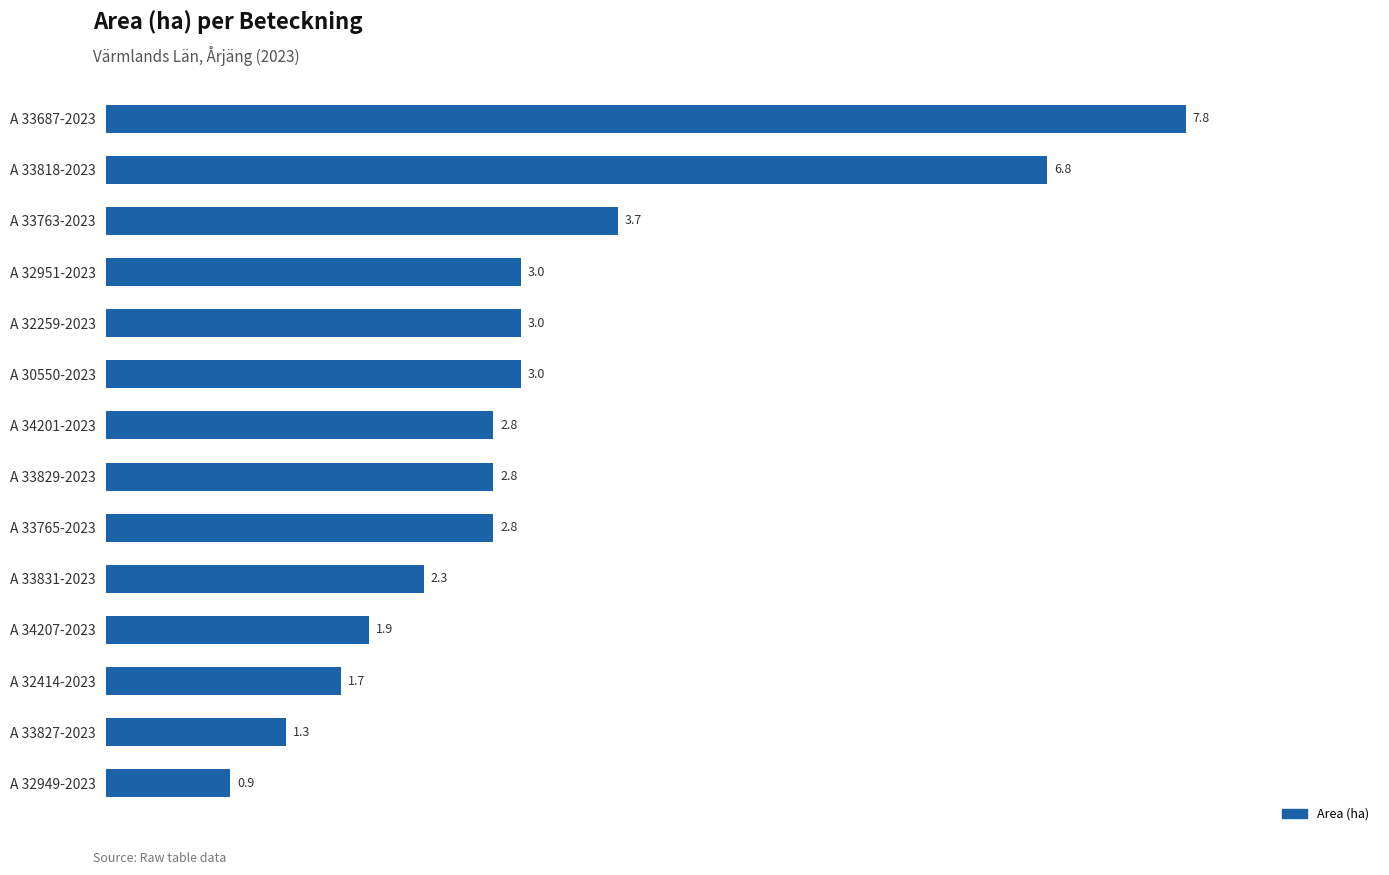

What is the difference between the maximum and second lowest values?

6.5